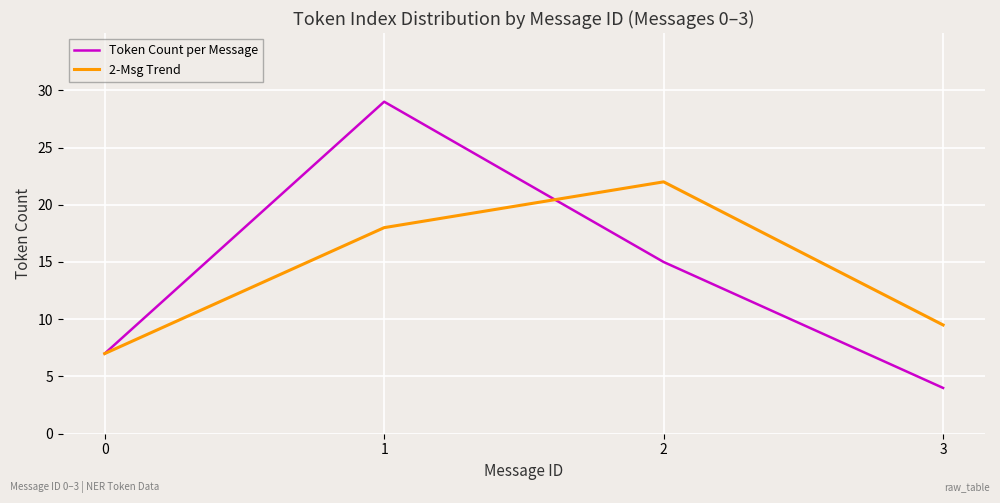

True or false: 2-Msg Trend has a value of 7.2 at 2.

False